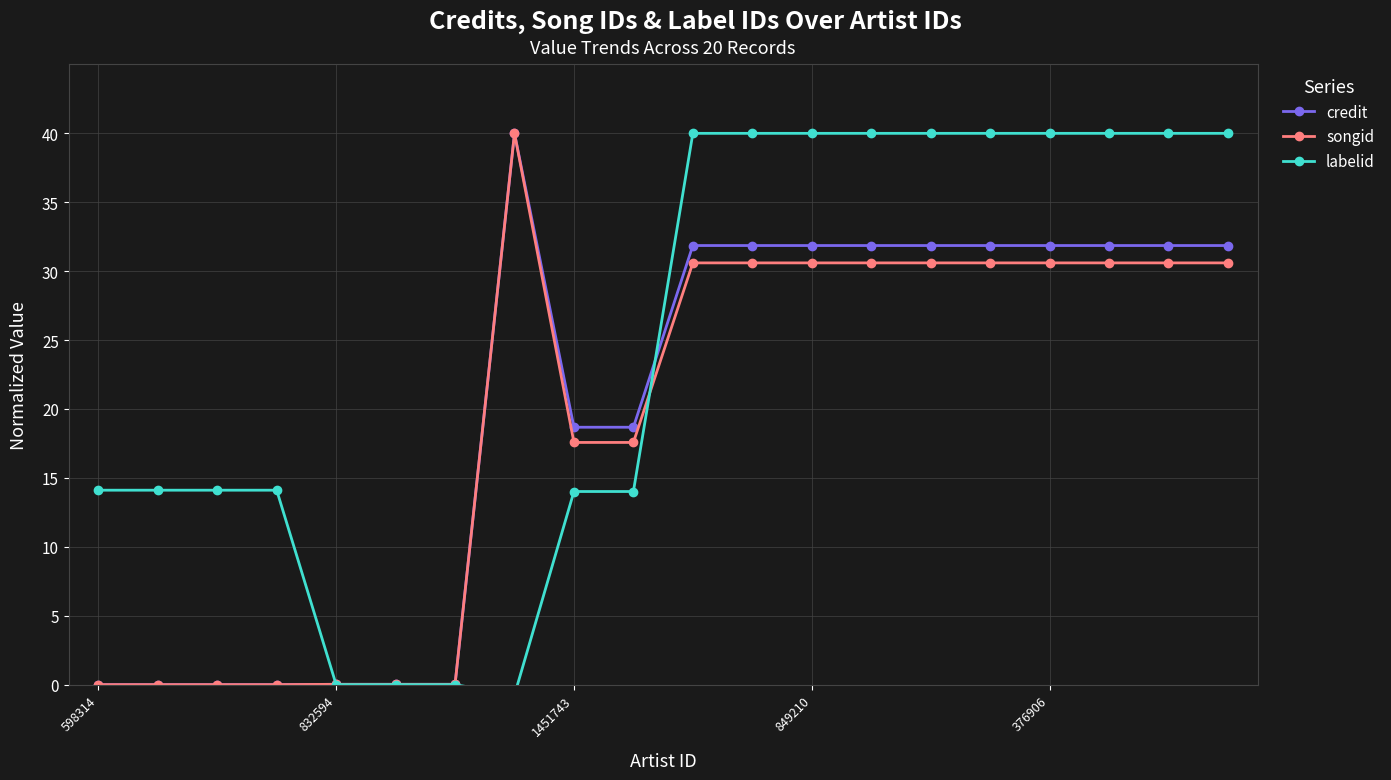

How many lines are shown in the chart?

3